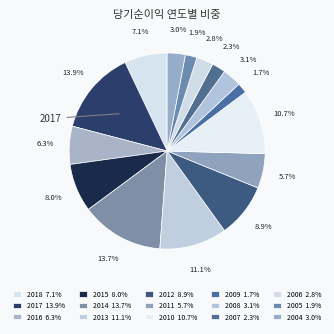

How many slices are in this pie chart?

15